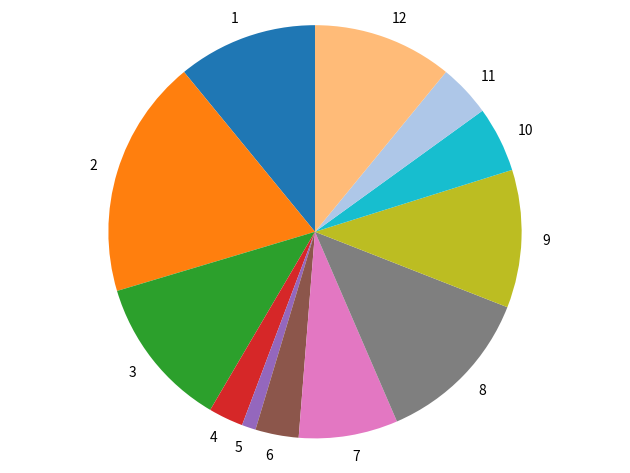

How many slices are in this pie chart?

12